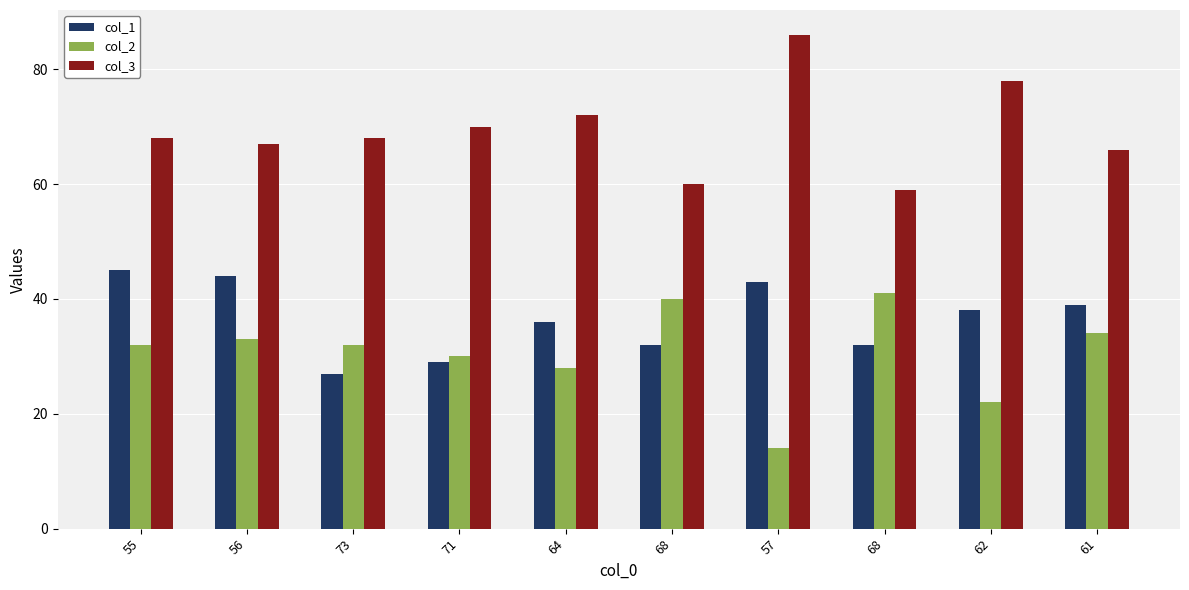

At 64, list the series in order from largest to smallest.

col_3, col_1, col_2